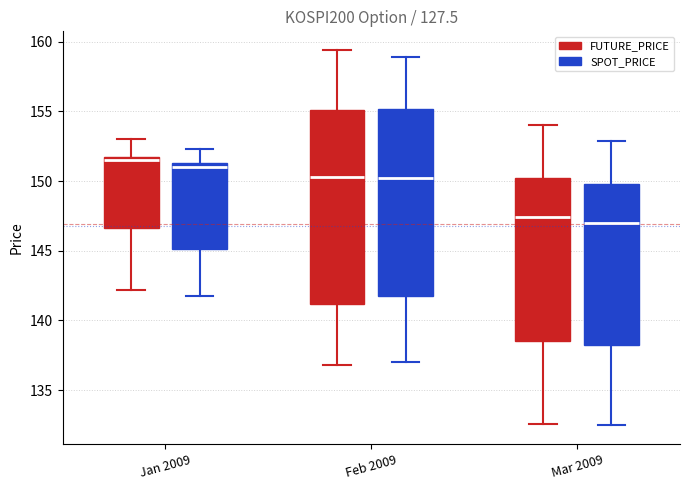

Reading left to right, transcribe this box plot: for each box, give where its median line is, the range the box spans, and where its two whiskers end, as read against the y-axis. The values are not printed on the chart, so give them approximately, as read against the axis.

Jan 2009 (FUTURE_PRICE): median 151.5 (just below the box's upper edge), box 146.5 to 151.5, whiskers 142.0 to 153.0
Jan 2009 (SPOT_PRICE): median 151.0, box 145.0 to 151.5, whiskers 142.0 to 152.5
Feb 2009 (FUTURE_PRICE): median 150.5, box 141.0 to 155.0, whiskers 137.0 to 159.5
Feb 2009 (SPOT_PRICE): median 150.0, box 141.5 to 155.0, whiskers 137.0 to 159.0
Mar 2009 (FUTURE_PRICE): median 147.5, box 138.5 to 150.0, whiskers 132.5 to 154.0
Mar 2009 (SPOT_PRICE): median 147.0, box 138.0 to 150.0, whiskers 132.5 to 153.0